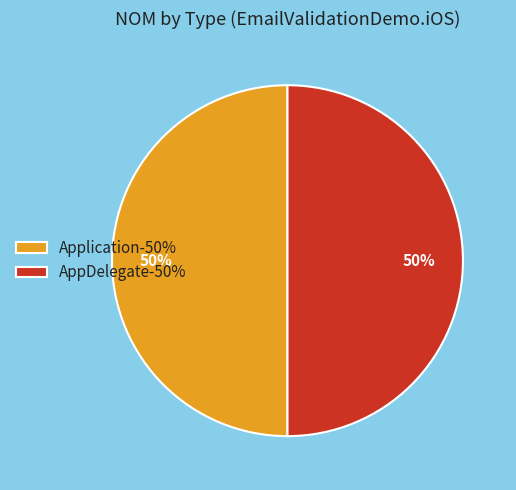

How many slices are in this pie chart?

2